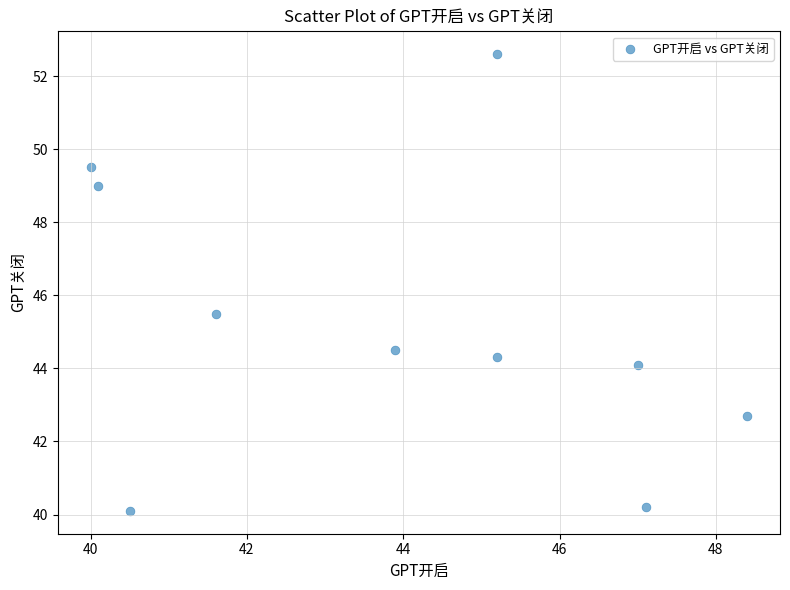

What Y value in the scatter plot is closest to 46?

45.5